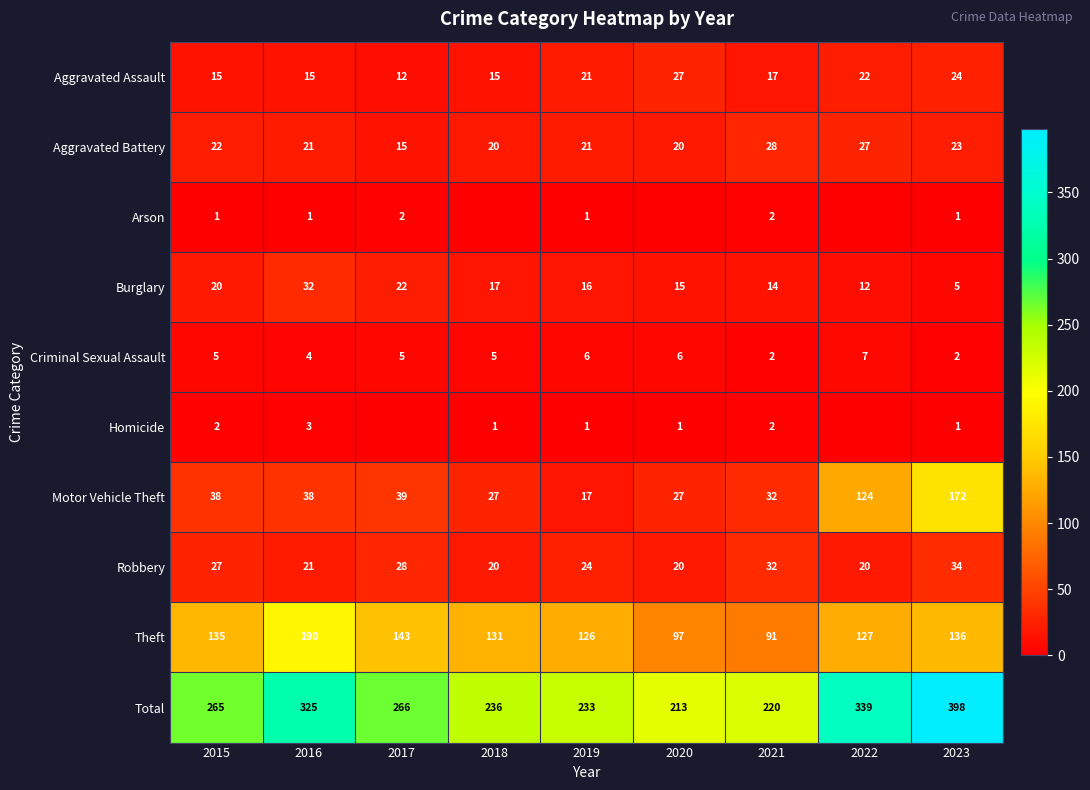

How many distinct data groups are displayed?

10